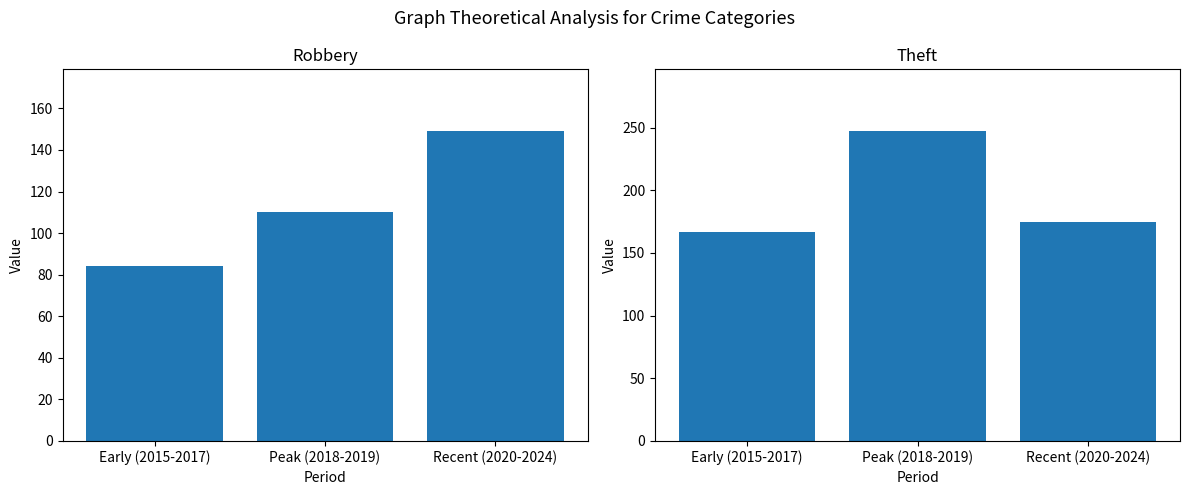

Reading left to right, what are all the values shown in this chart?

Robbery: 84	110	149
Theft: 167	247	175